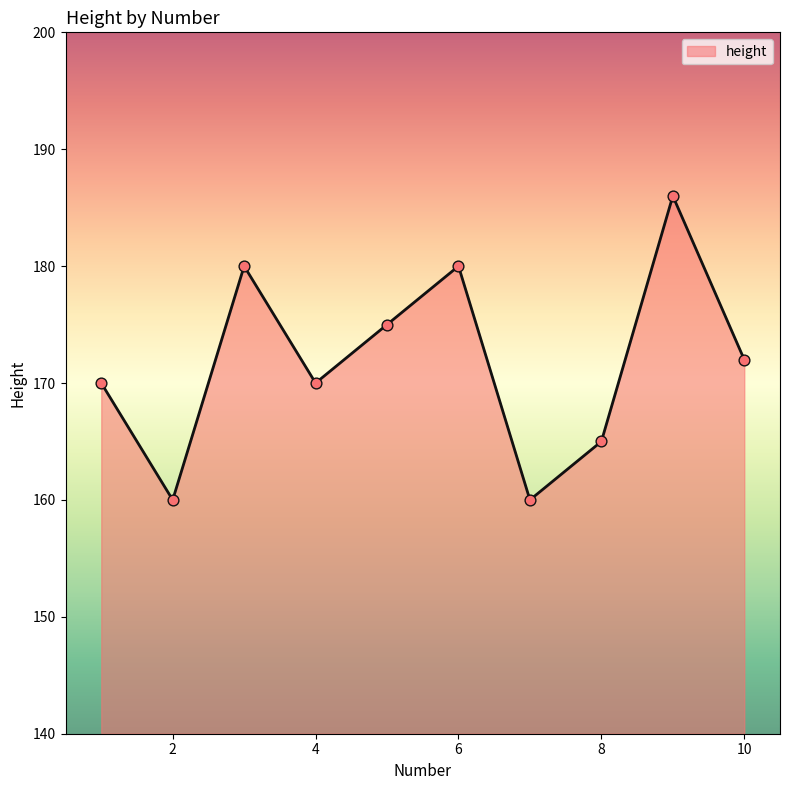

What is the difference between the maximum and minimum values?

26